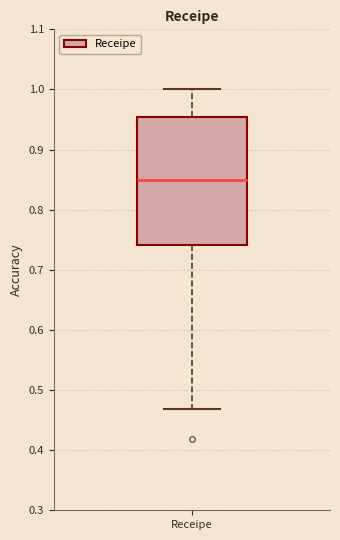

Read this box plot against the y-axis: the position of the median line, the range covered by the box, and the ends of both whiskers. The values are not printed on the chart, so give them approximately, as read against the axis.

median 0.85, box 0.74 to 0.95, whiskers 0.47 to 1.00